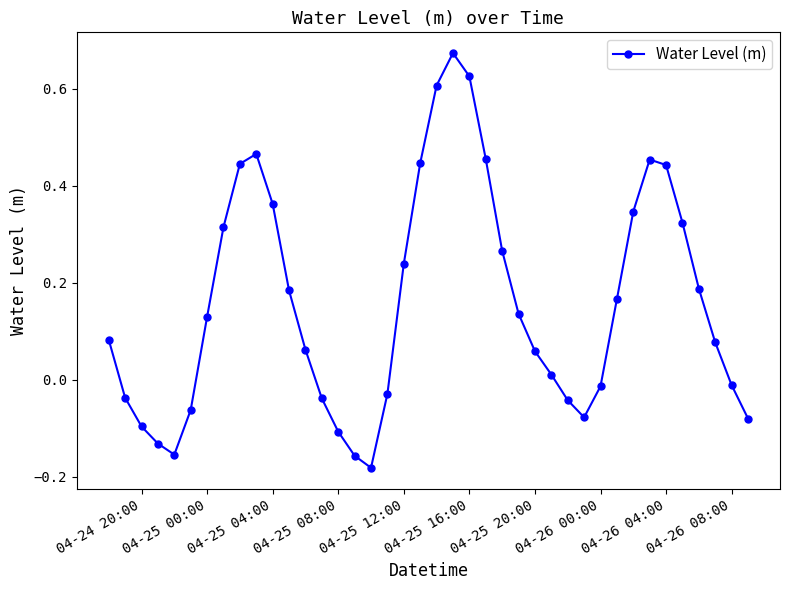

Count the number of values greater than 0.

25